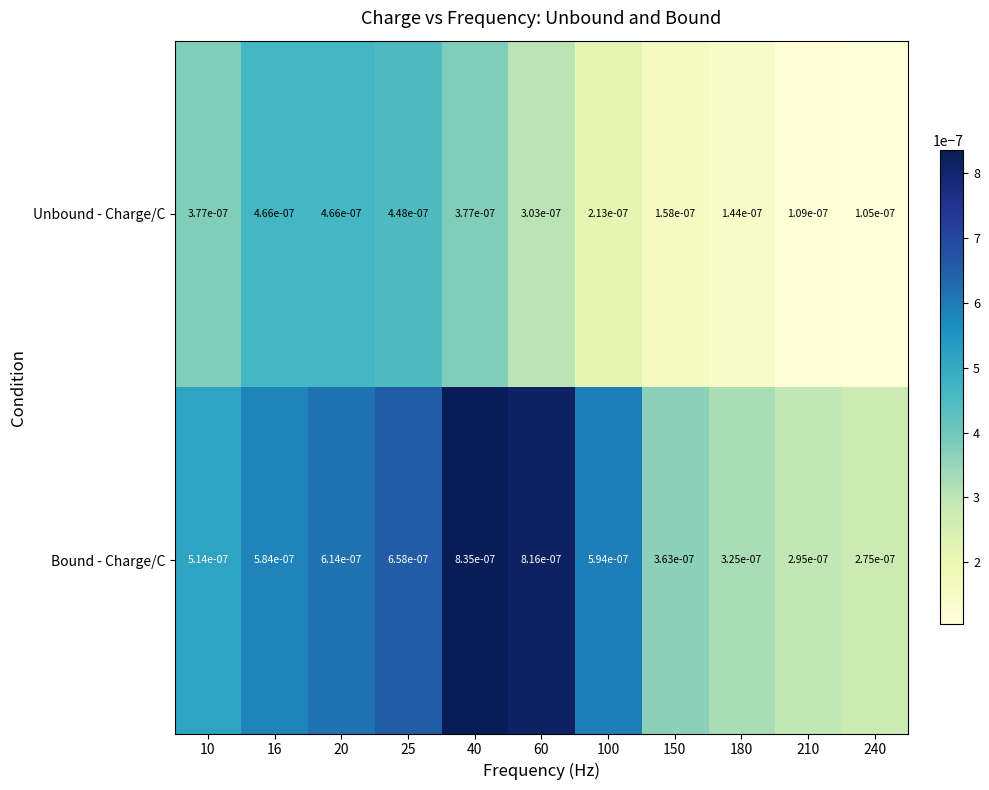

Rank the series by their average value, from highest to lowest.

Bound - Charge/C, Unbound - Charge/C